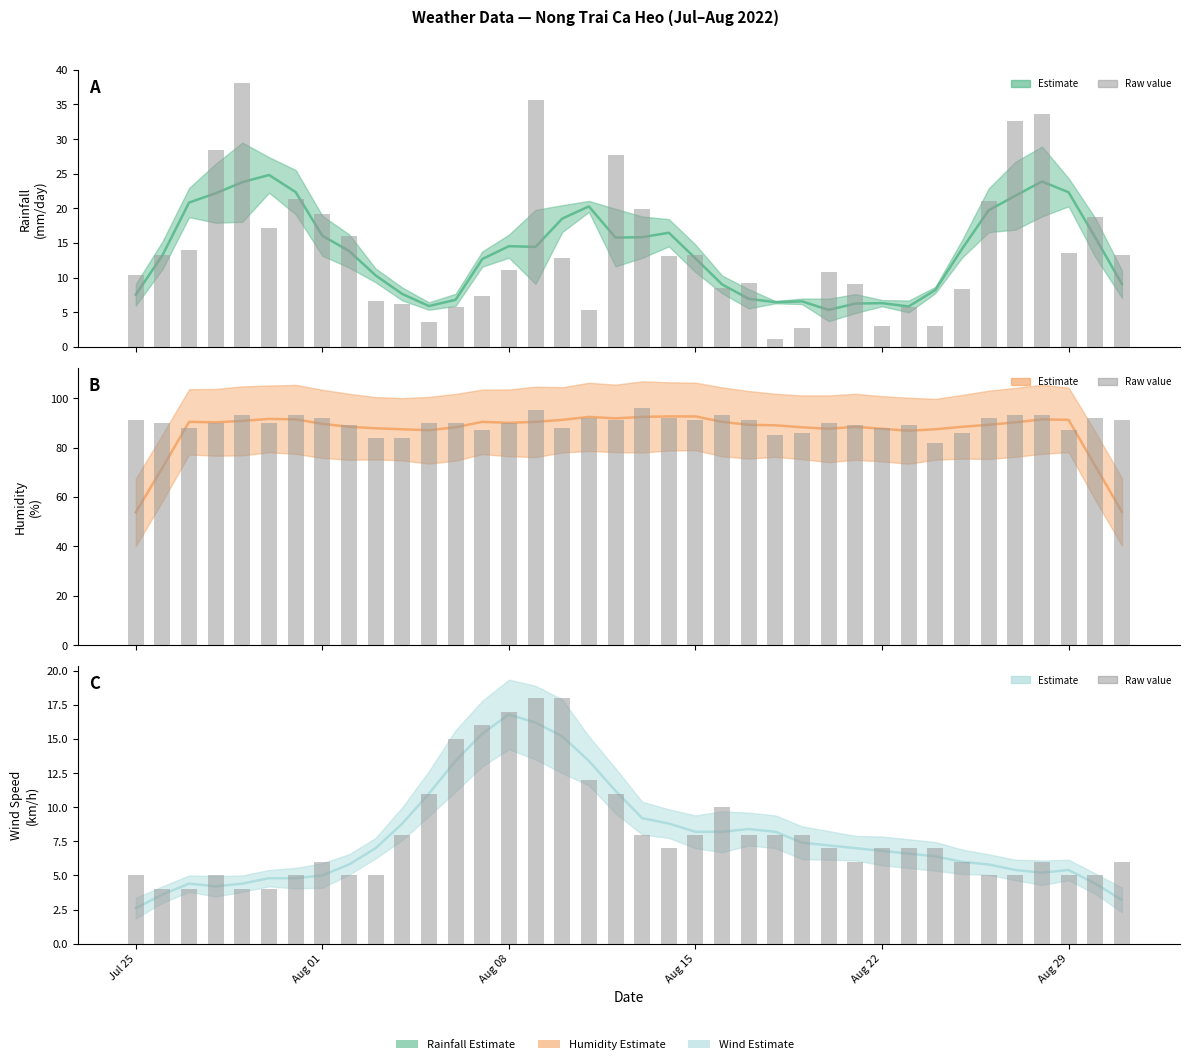

Between Aug 22 and 35, which is larger?

Aug 22